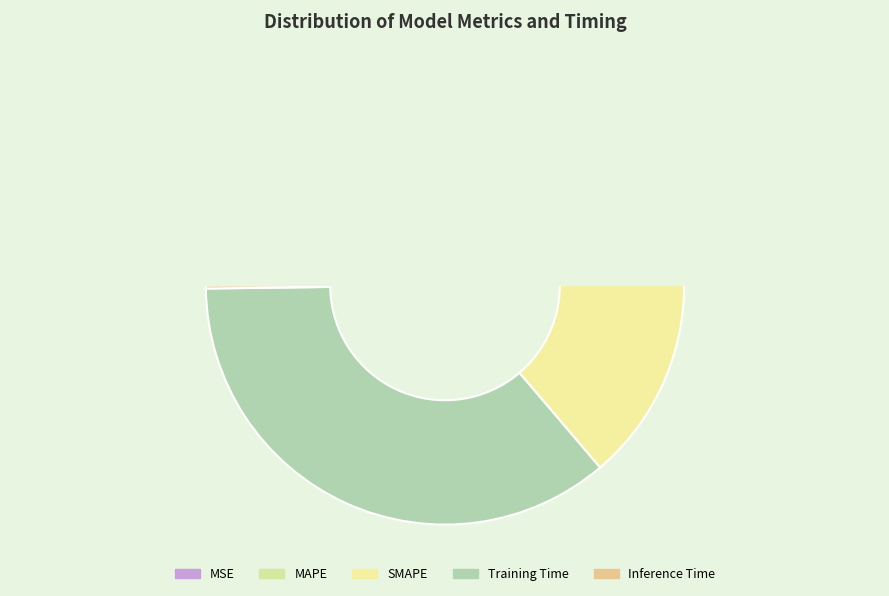

How many slices are in this pie chart?

5